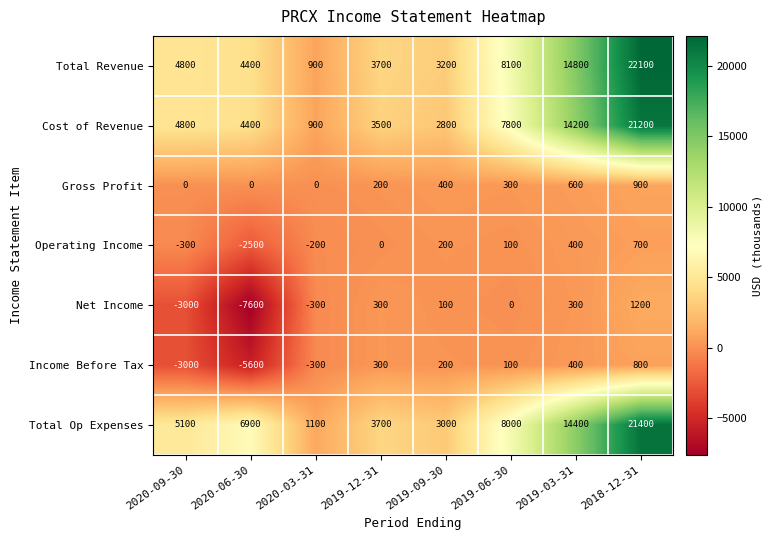

What is the difference between the maximum and minimum values in the Operating Income series?

3200